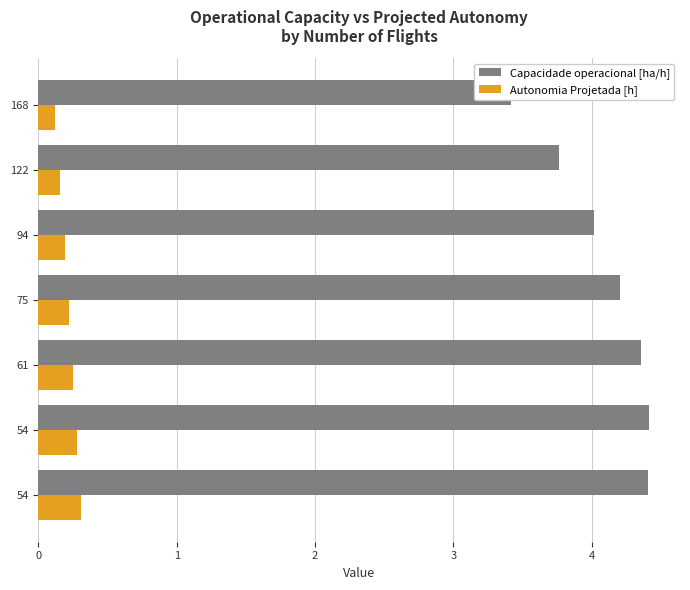

What is the value of the Autonomia Projetada [h] bar at the 2nd from the left?

0.2